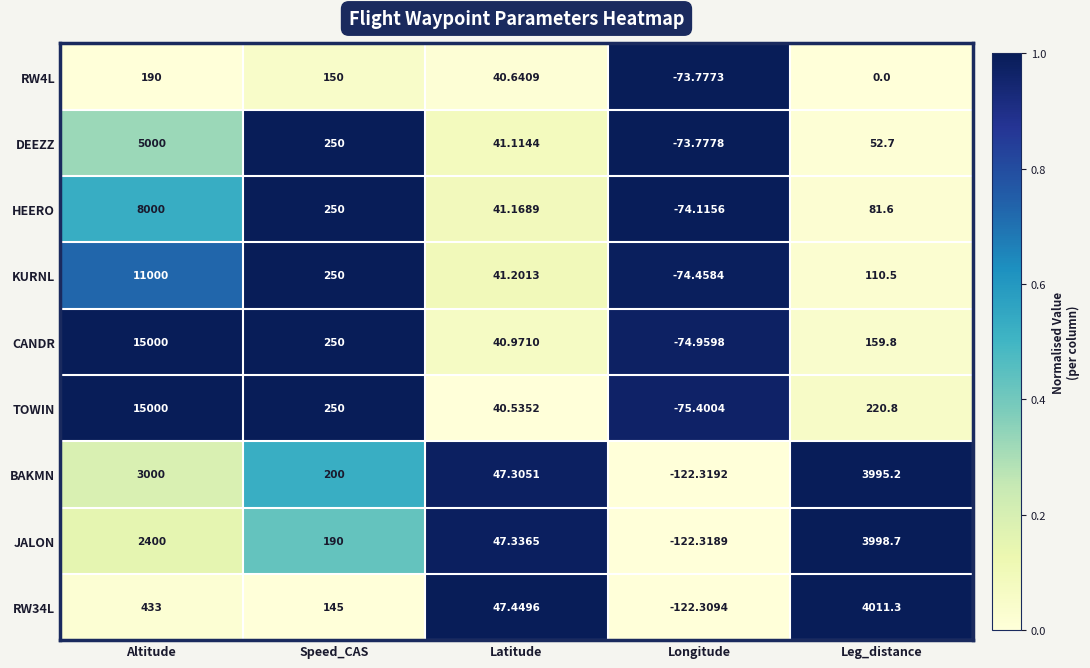

Which series has the largest range (max minus min)?

TOWIN